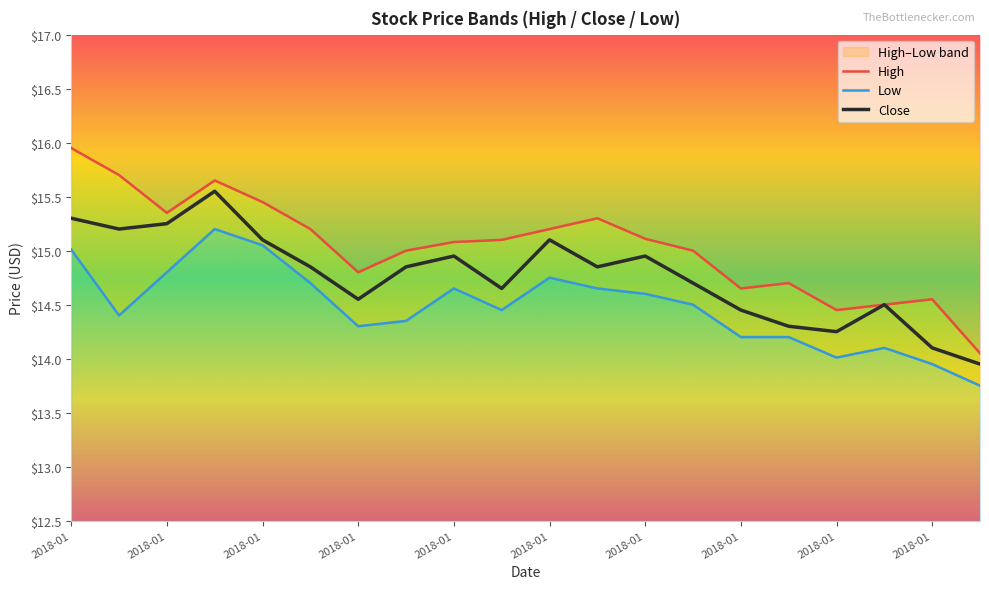

True or false: High has a value of 14.1 at 19.

True